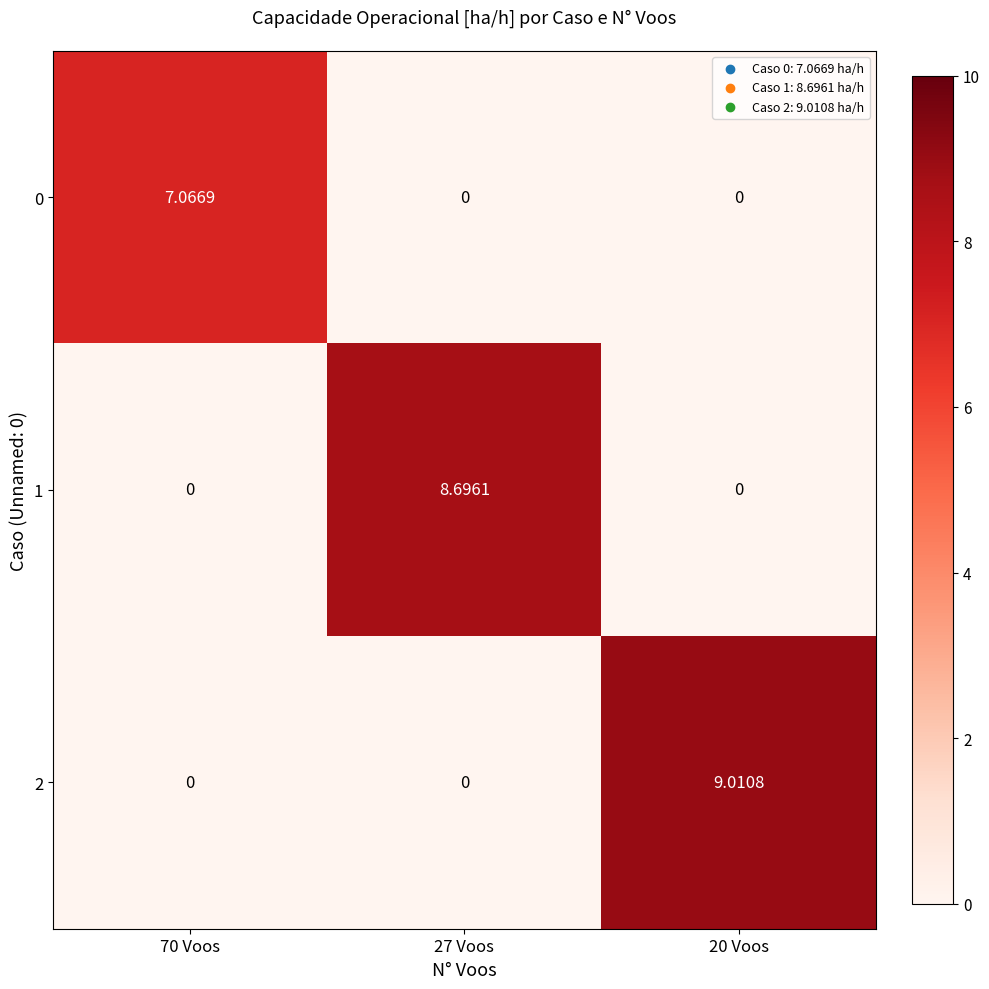

Rank the series by their maximum value, from highest to lowest.

2, 1, 0